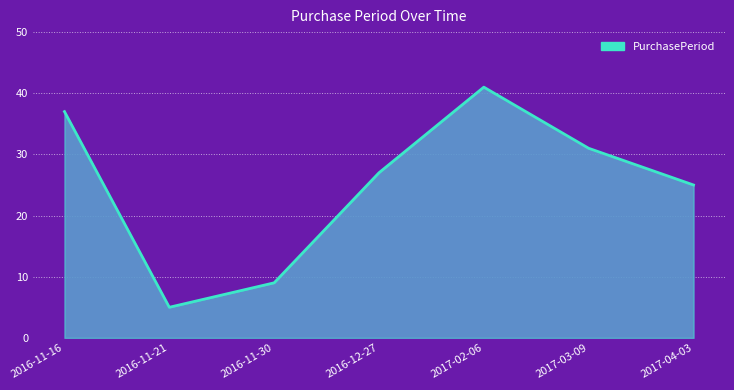

True or false: the data has more than 2 interior local peaks.

False